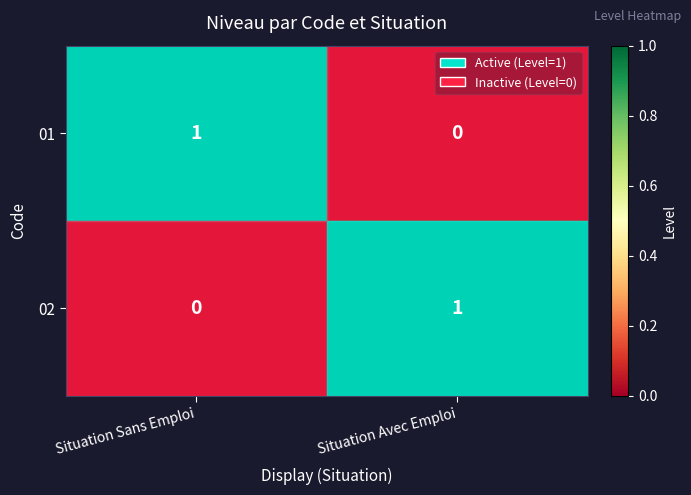

Count the number of categories in the chart.

2